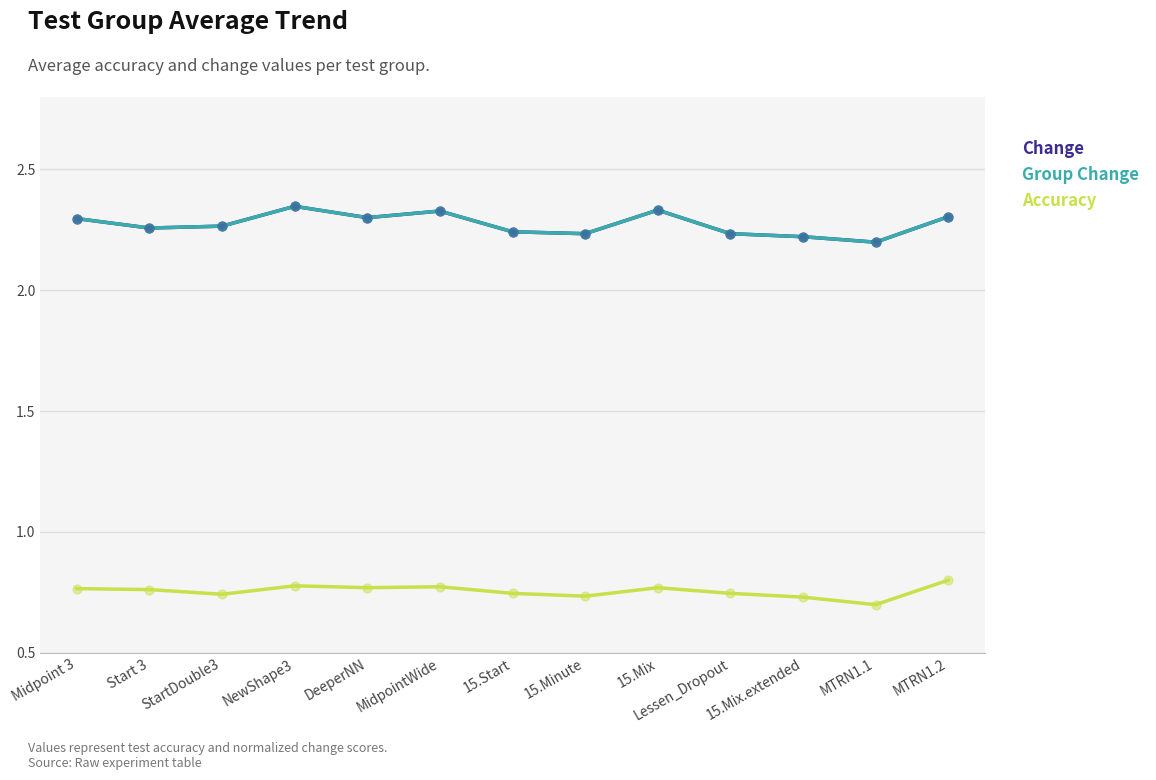

At how many categories does at least one series exceed 1?

13